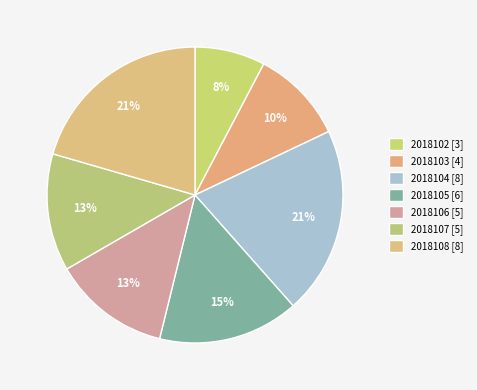

How many slices are in this pie chart?

7